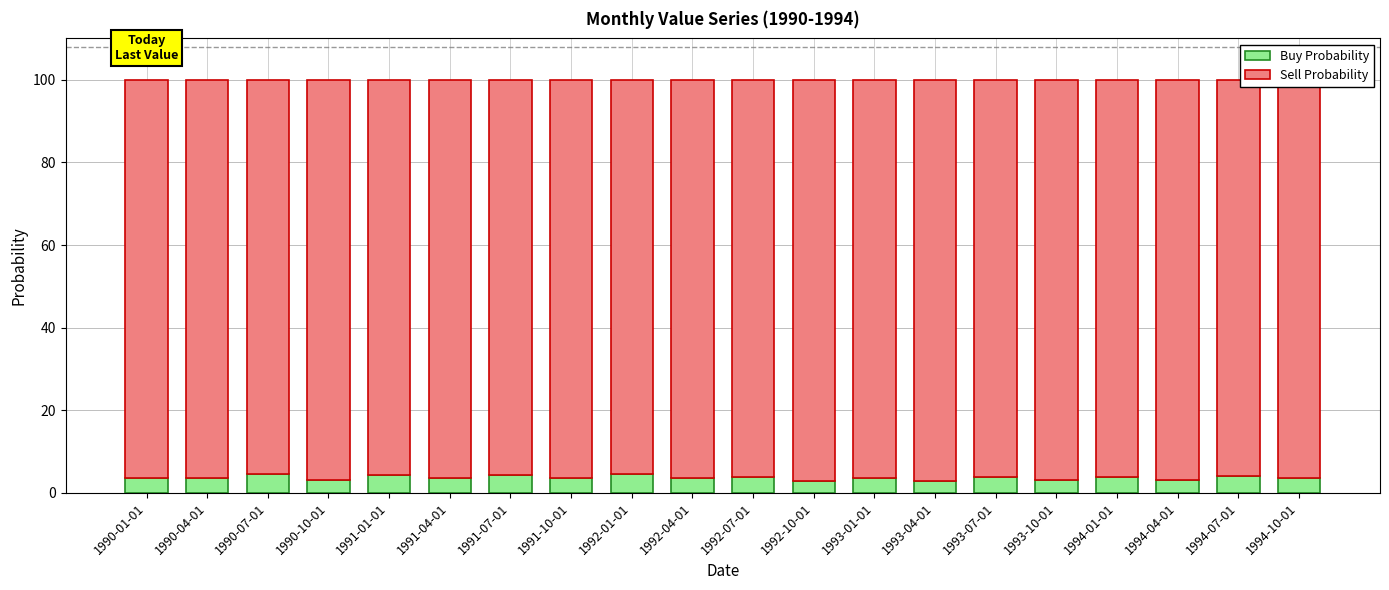

What is the lowest value of the Buy Probability series?

2.9